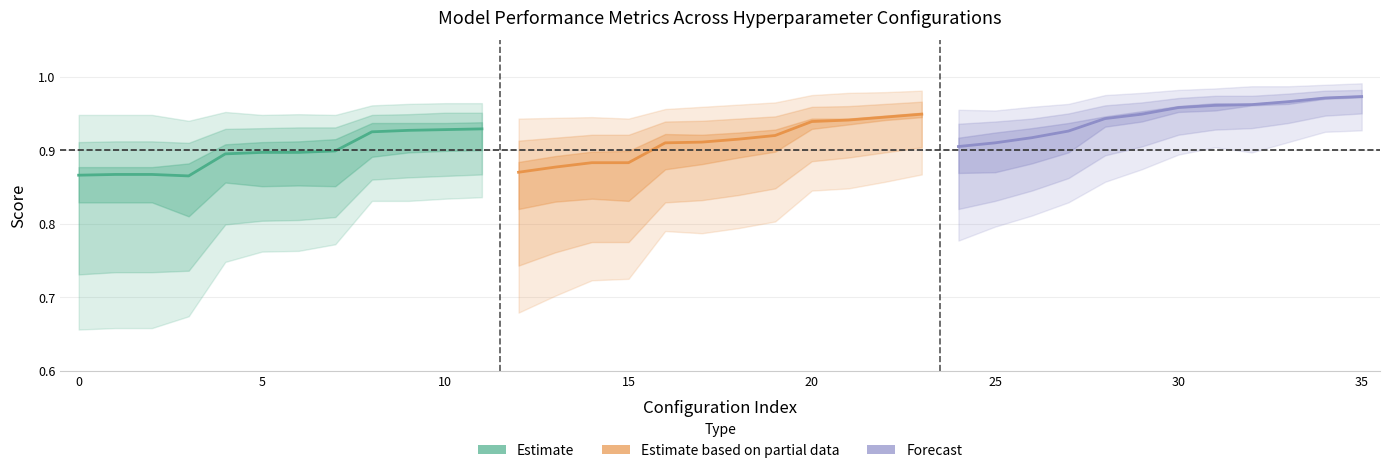

Reading left to right, what are all the values shown in this chart?

Estimate: 0.9	0.9	0.9	0.9	0.9	0.9	0.9	0.9	0.9	0.9	0.9	0.9
Estimate based on partial data: 0.9	0.9	0.9	0.9	0.9	0.9	0.9	0.9	0.9	0.9	0.9	0.9
Forecast: 0.9	0.9	0.9	0.9	0.9	0.9	1.0	1.0	1.0	1.0	1.0	1.0